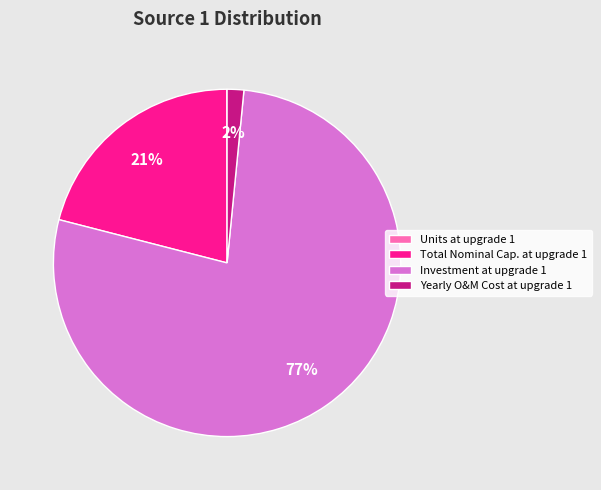

The Investment at upgrade 1 slice represents 77% of the pie. True or false?

True